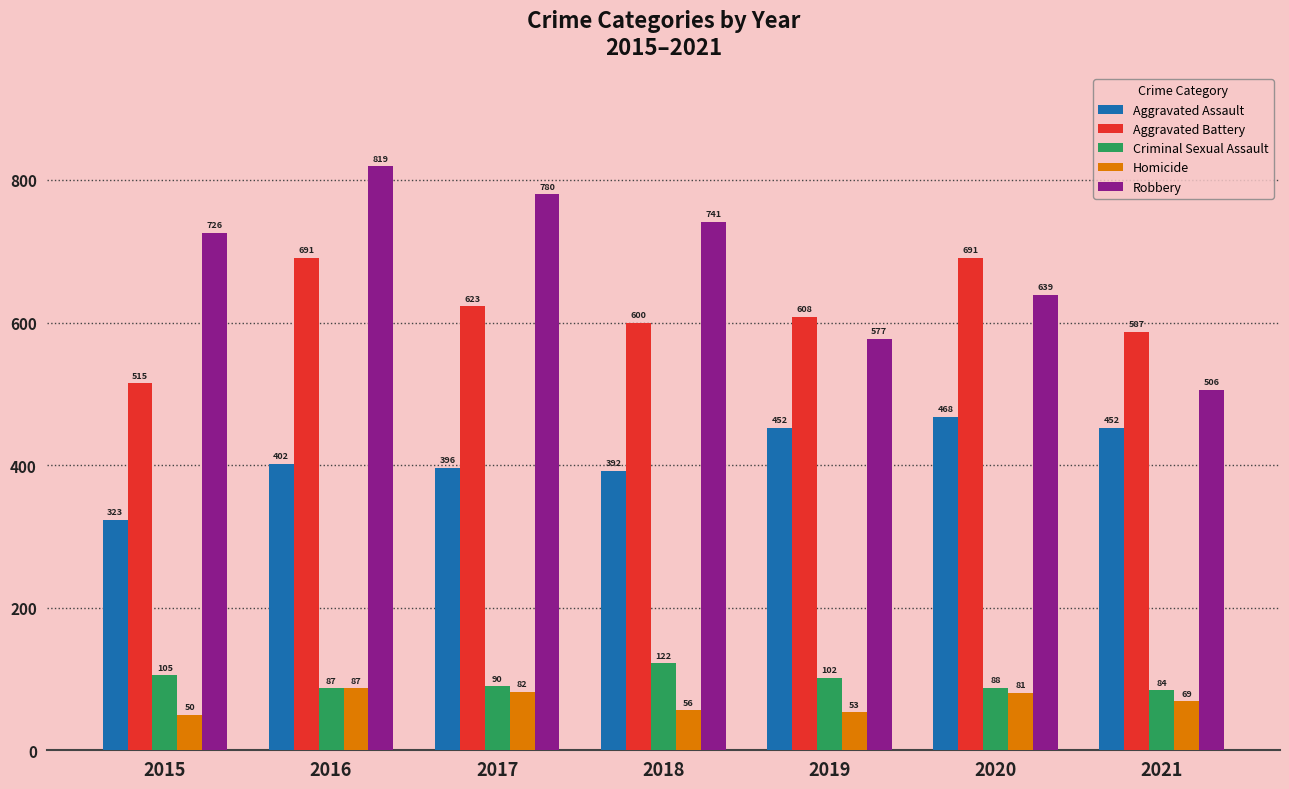

What is the approximate value of Aggravated Battery at 2015?

515